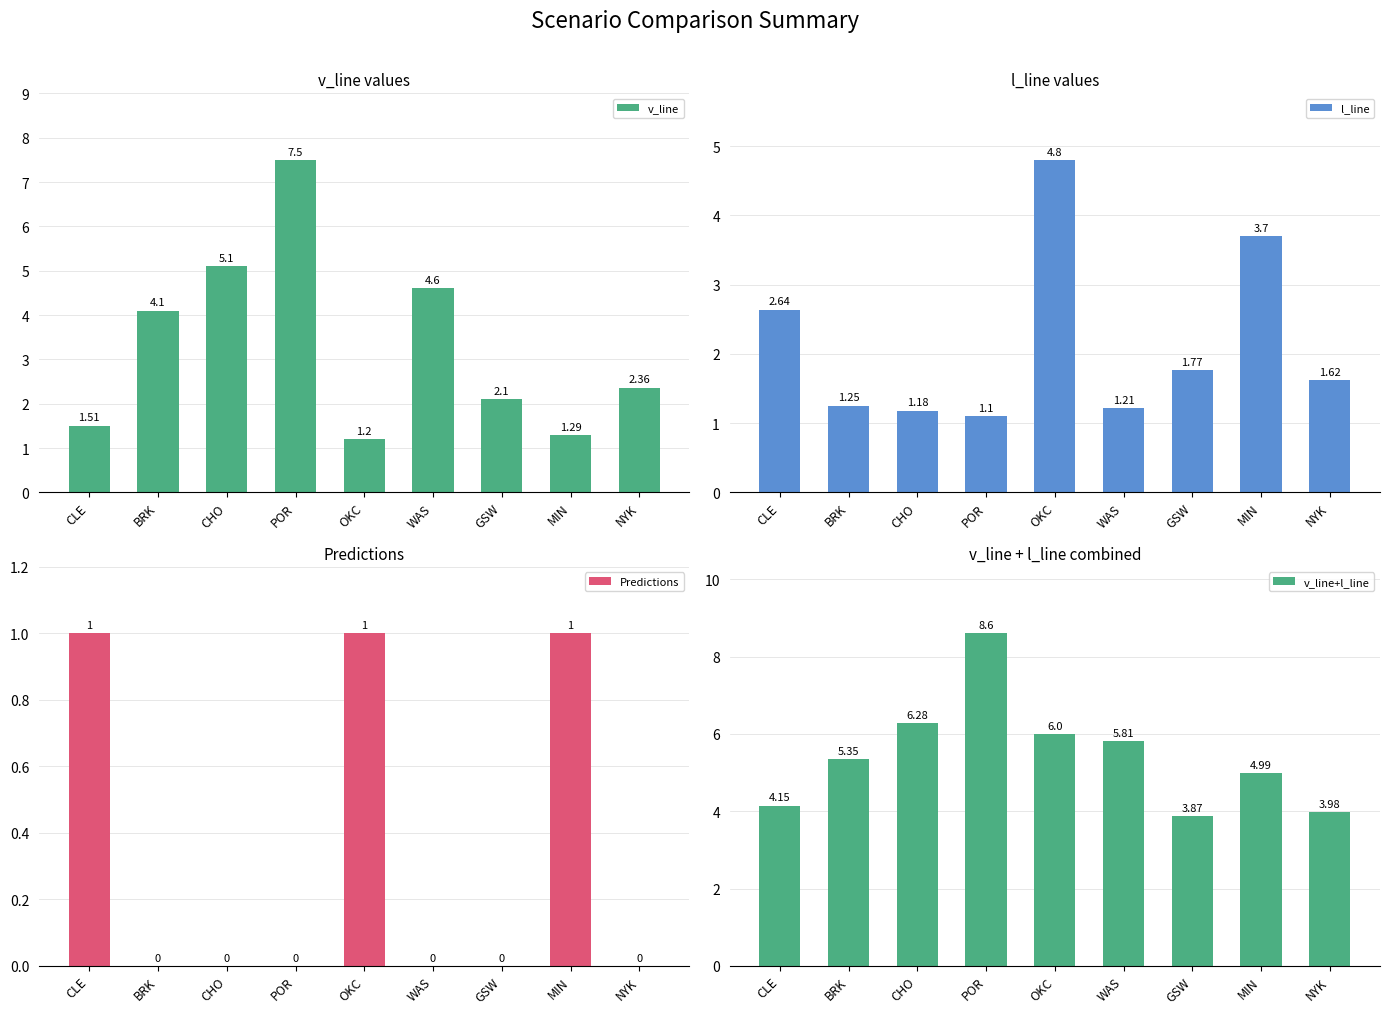

Which category has the lowest value across all series?

BRK